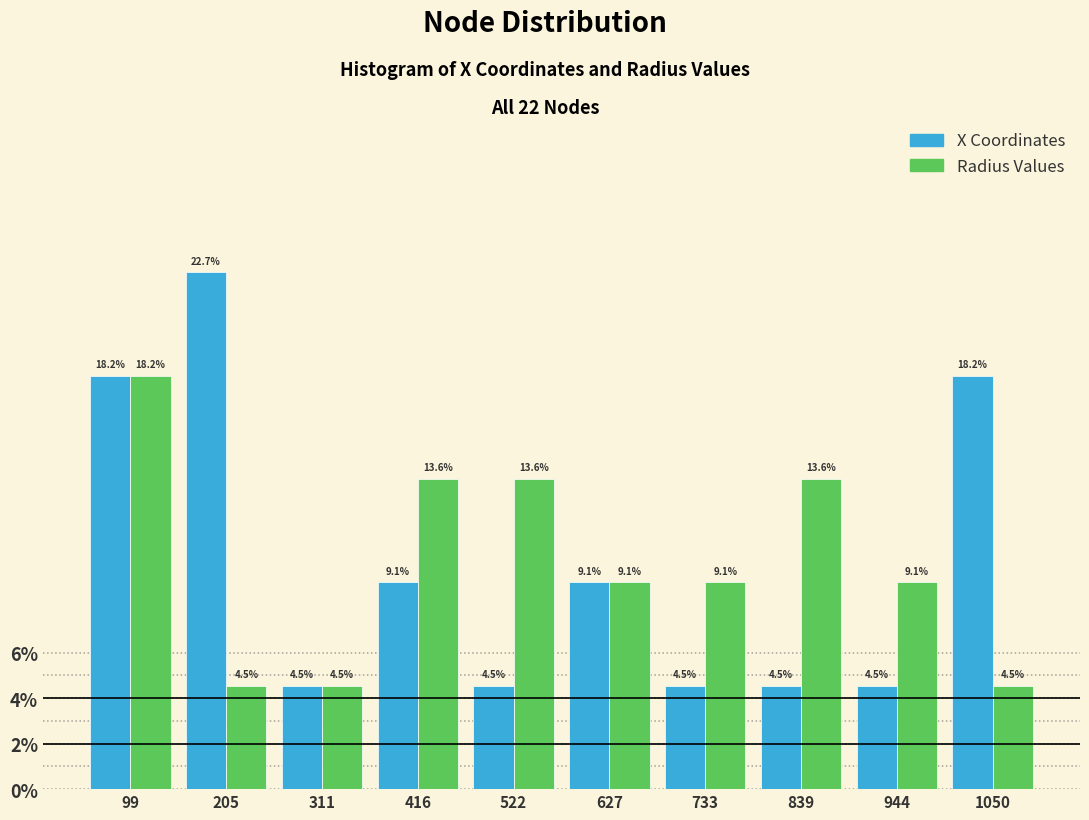

Reading left to right, transcribe this chart: for each range on the x-axis, give the height of each series' bar. The bar edges are not printed on the chart, so give them approximately, as read against the axis.

40 to 160: X Coordinates=18.2	Radius Values=18.2
160 to 260: X Coordinates=22.7	Radius Values=4.5
260 to 360: X Coordinates=4.5	Radius Values=4.5
360 to 460: X Coordinates=9.1	Radius Values=13.6
460 to 580: X Coordinates=4.5	Radius Values=13.6
580 to 680: X Coordinates=9.1	Radius Values=9.1
680 to 780: X Coordinates=4.5	Radius Values=9.1
780 to 900: X Coordinates=4.5	Radius Values=13.6
900 to 1000: X Coordinates=4.5	Radius Values=9.1
1000 to 1100: X Coordinates=18.2	Radius Values=4.5